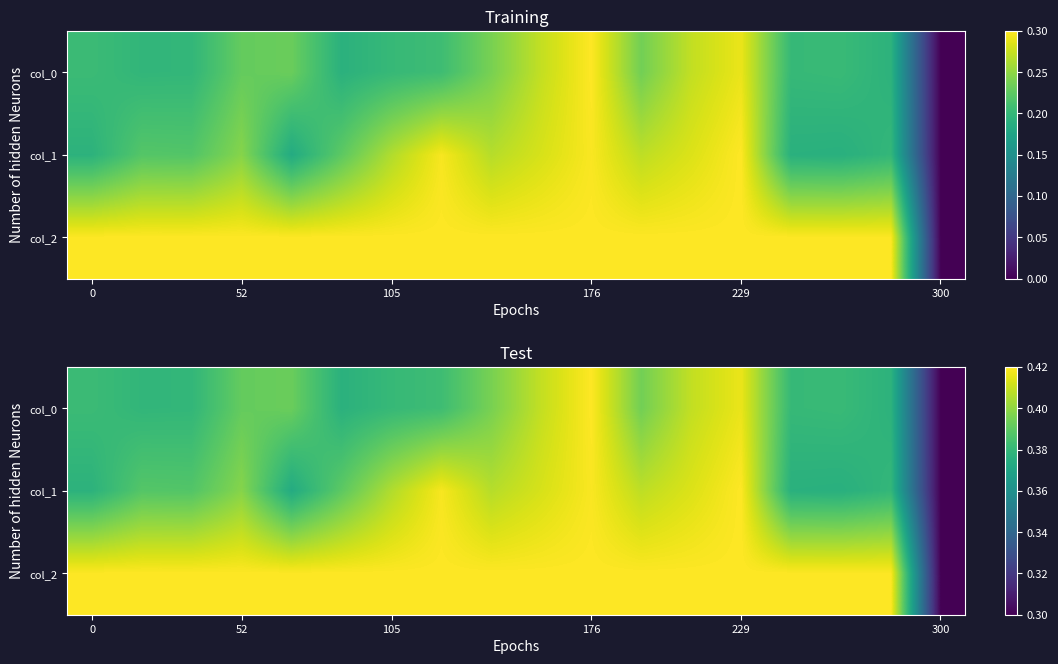

The col_0 series shows 0.5 at 300. True or false?

False